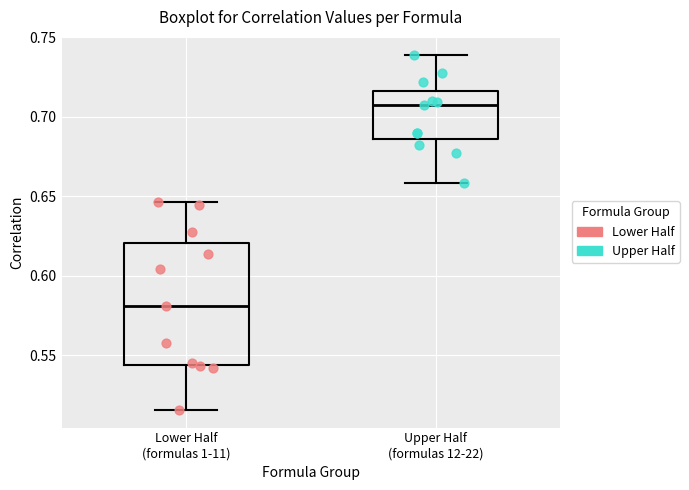

Reading left to right, transcribe this box plot: for each box, give where its median line is, the range the box spans, and where its two whiskers end, as read against the y-axis. The values are not printed on the chart, so give them approximately, as read against the axis.

Lower Half (formulas 1-11): median 0.580, box 0.545 to 0.620, whiskers 0.515 to 0.645
Upper Half (formulas 12-22): median 0.705, box 0.685 to 0.715, whiskers 0.660 to 0.740